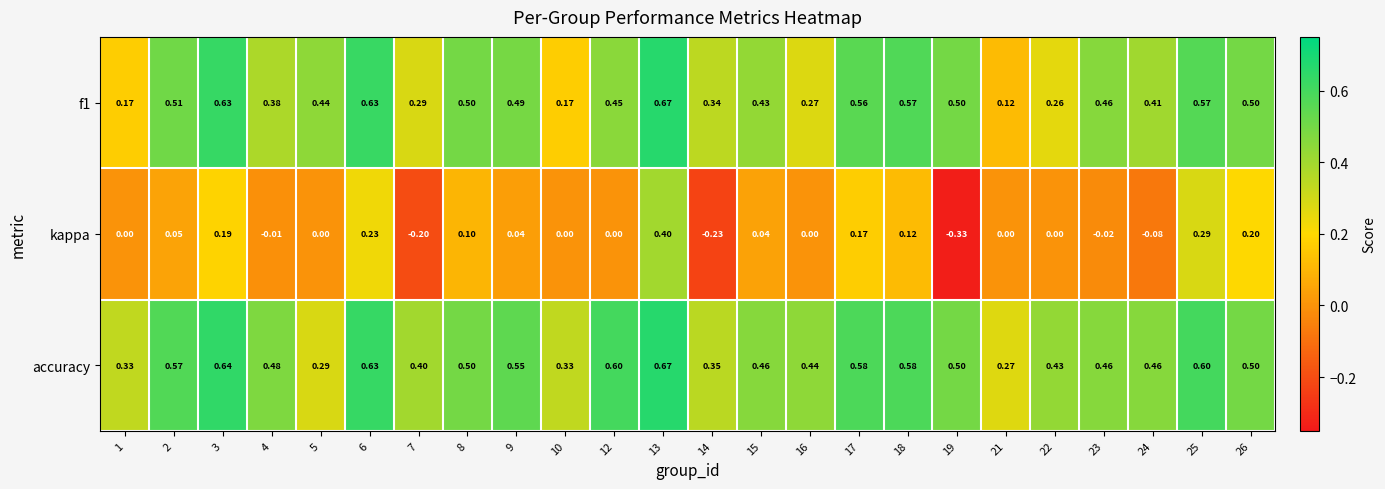

Which series changed the most between 6 and 7?

kappa